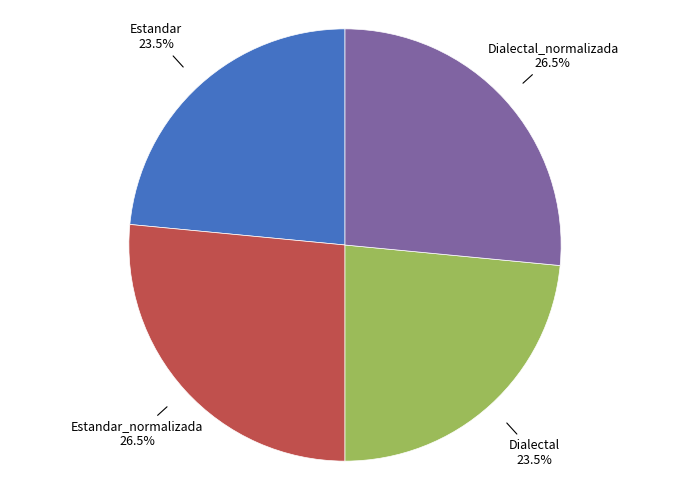

What percentage do Estandar_normalizada and Dialectal together represent?

50.0%